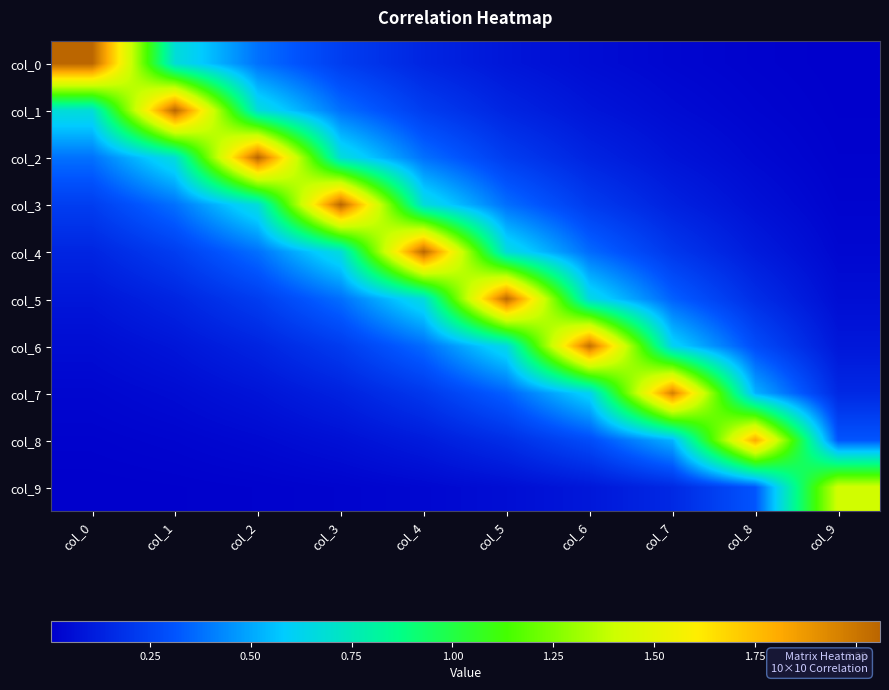

Count the number of data series in this chart.

10